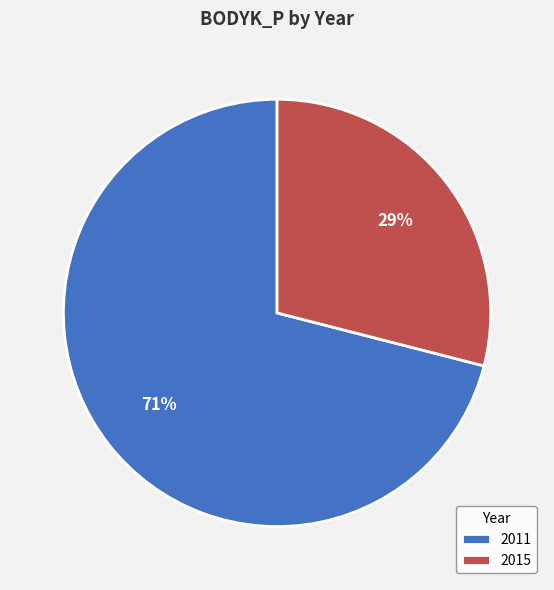

To the nearest percent, what portion does 2011 represent?

71%